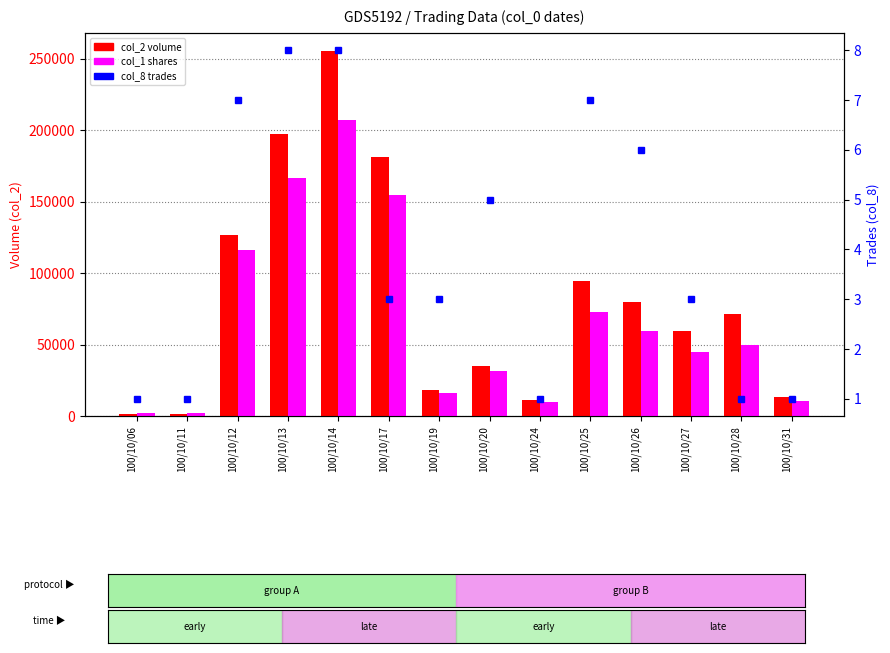

Rank the categories by col_2 volume value from lowest to highest.

100/10/06, 100/10/11, 100/10/24, 100/10/31, 100/10/19, 100/10/20, 100/10/27, 100/10/28, 100/10/26, 100/10/25, 100/10/12, 100/10/17, 100/10/13, 100/10/14